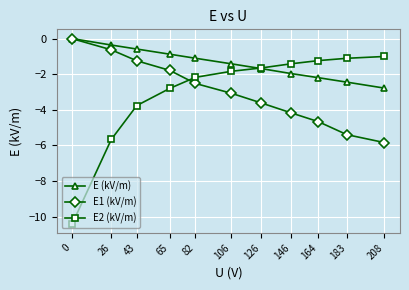

Which series has the largest total across all categories?

E (kV/m)